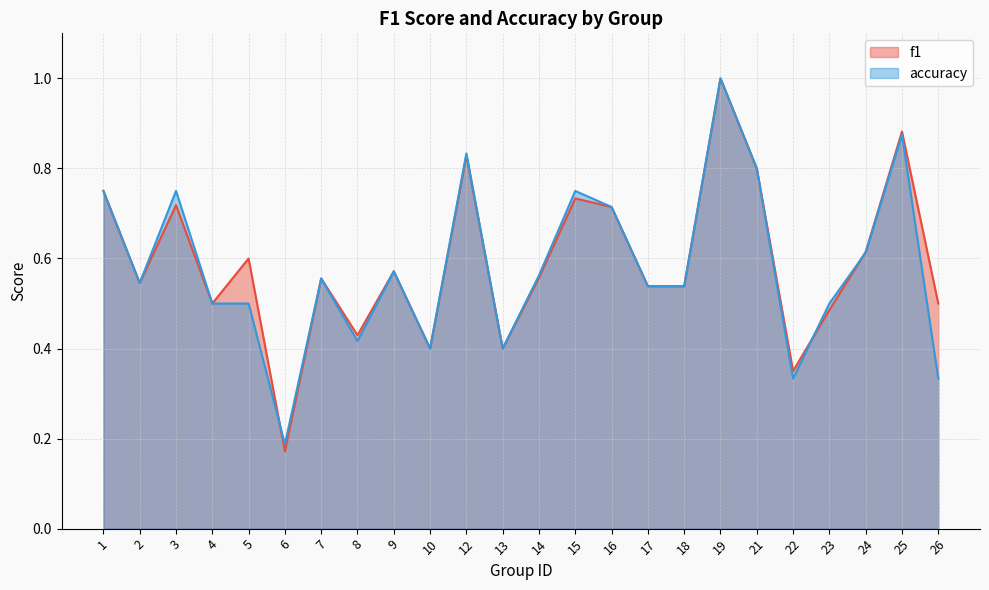

True or false: f1 has more than 1 interior local peaks.

True